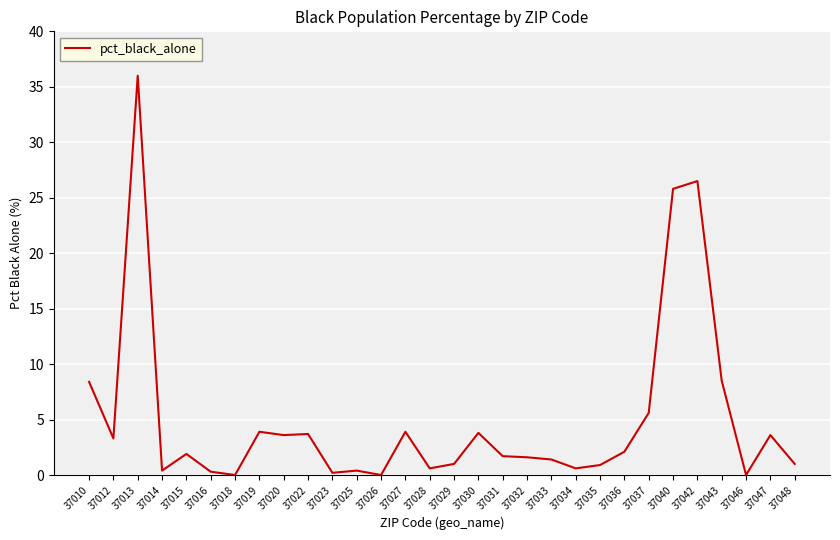

Is this an area chart (filled region under the line)?

No